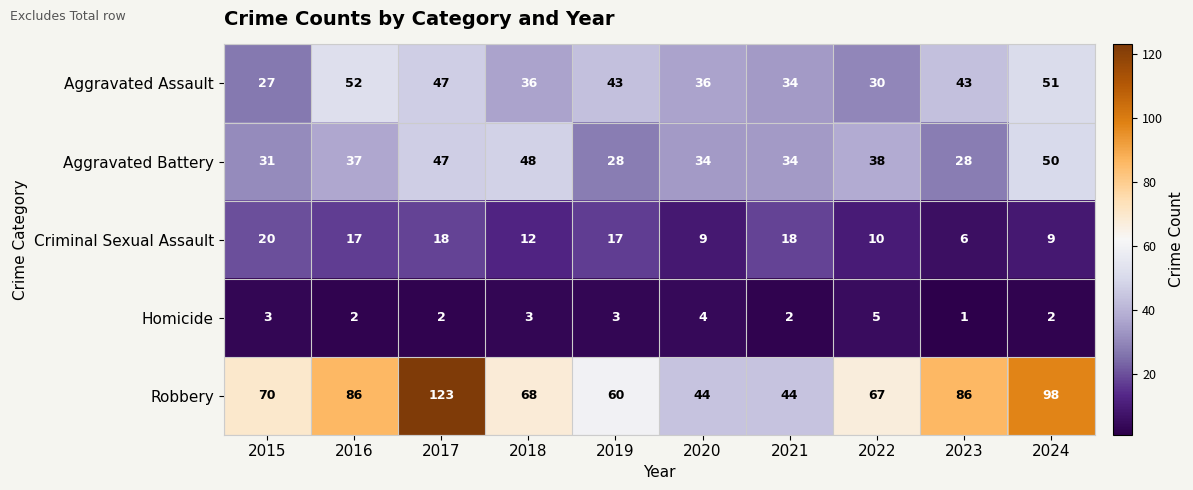

At how many categories does at least one series exceed 24?

10